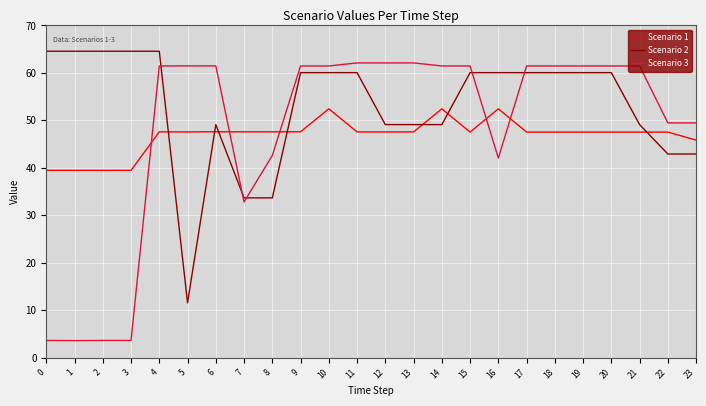

What is the maximum value for Scenario 1?

52.4